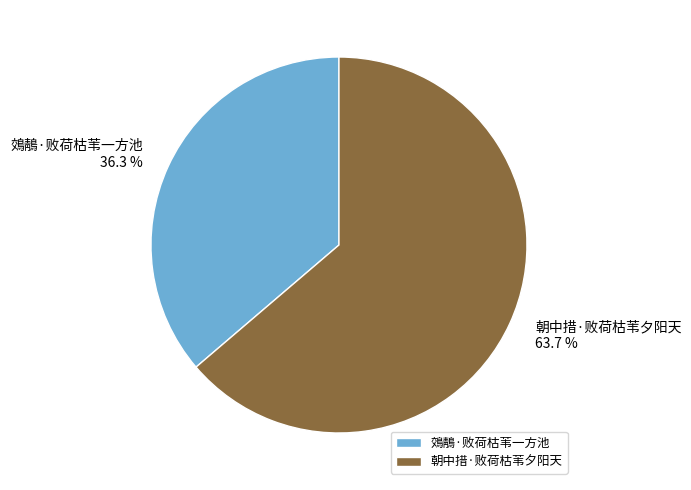

Rank the categories by value from highest to lowest.

朝中措·败荷枯苇夕阳天, 鵁鶄·败荷枯苇一方池